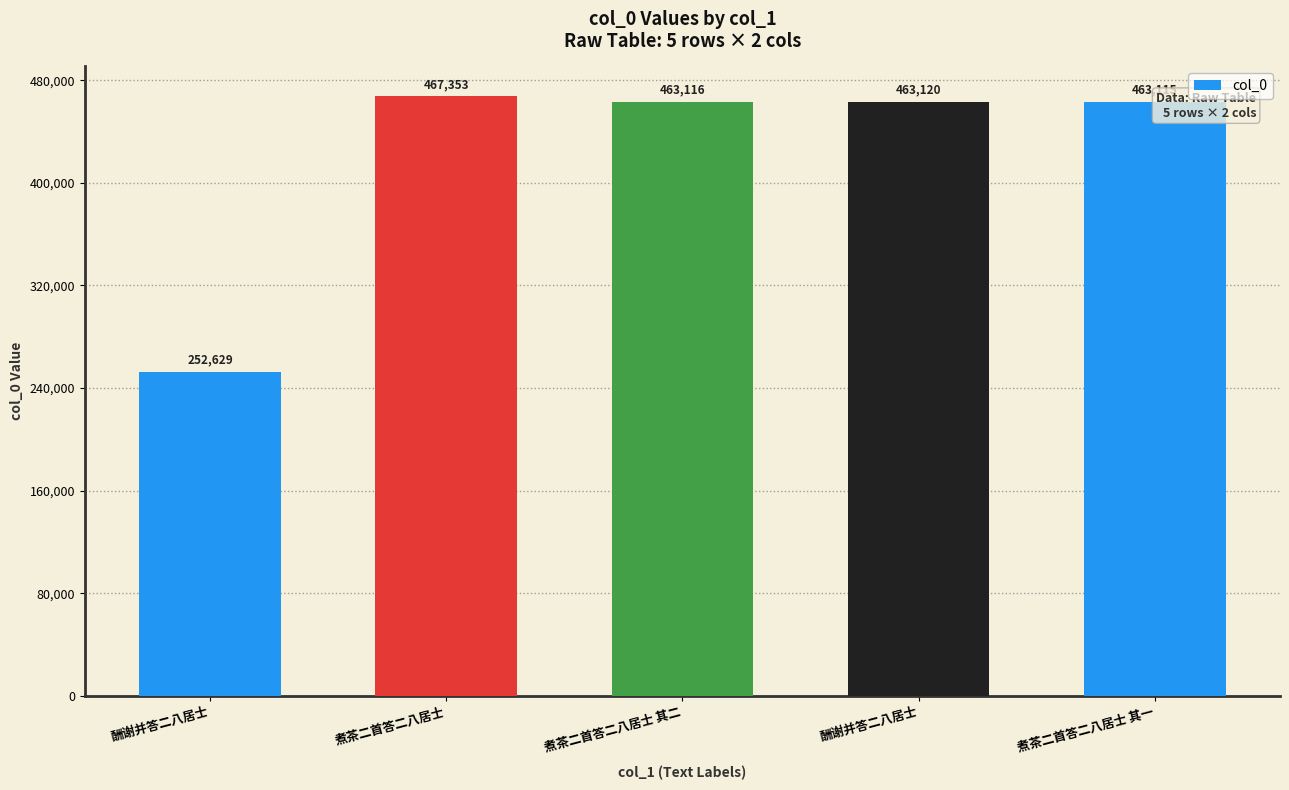

How many bars are there in total?

5